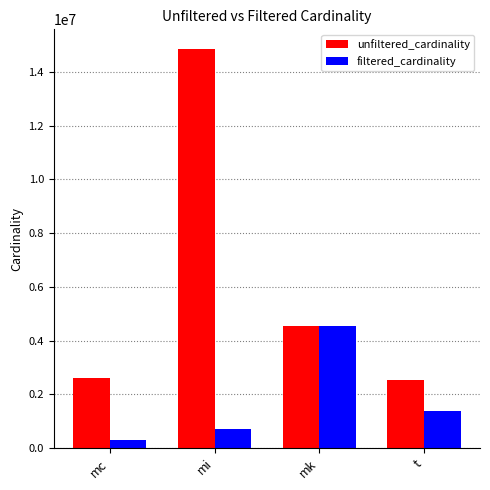

What is the average value of the unfiltered_cardinality series?

6124273